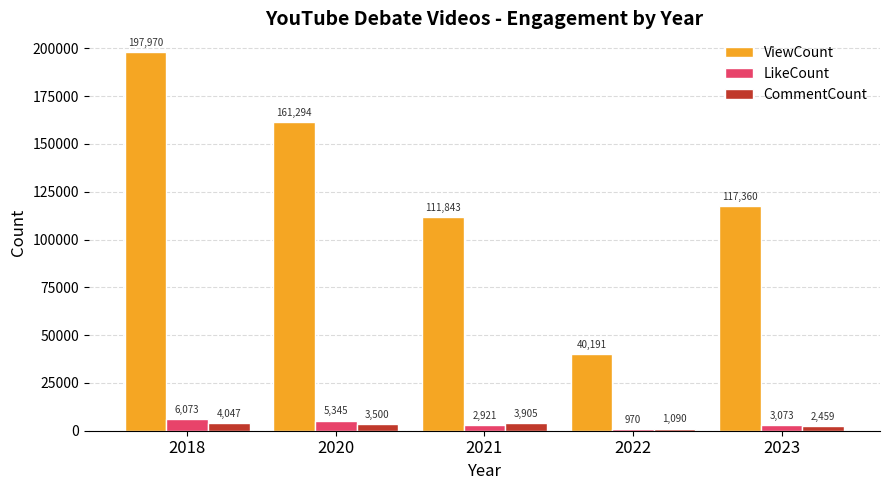

The ViewCount series shows 186430 at 2021. True or false?

False